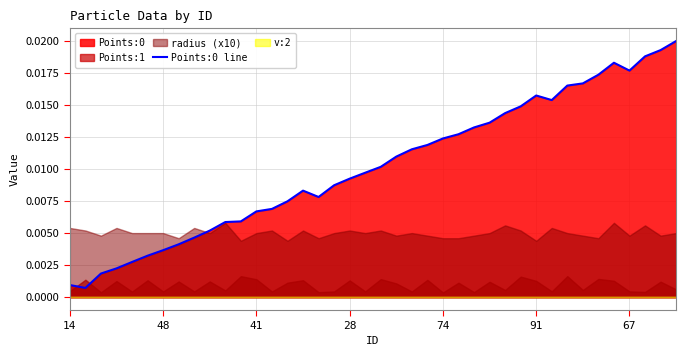

What is the sum of all values?

0.4